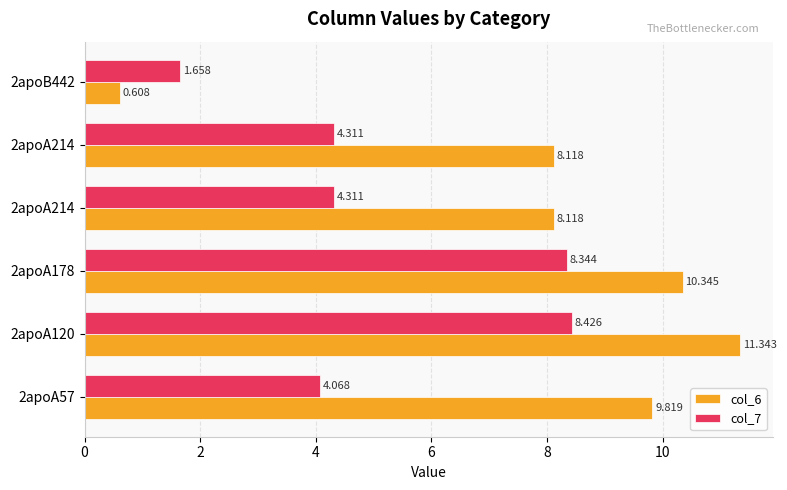

What is the difference between the second highest and second lowest values in the col_7 series?

4.3